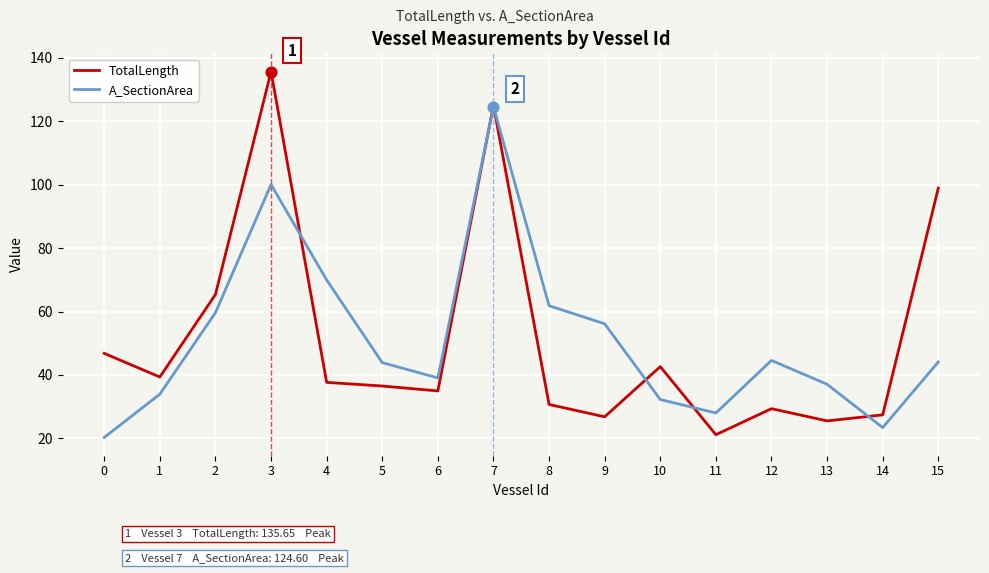

At which category is the sum across all series the highest?

7